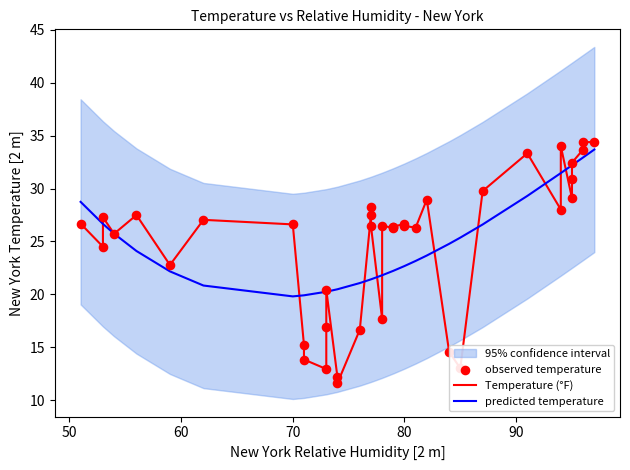

Which series contains the lowest Y value?

Temperature (°F)